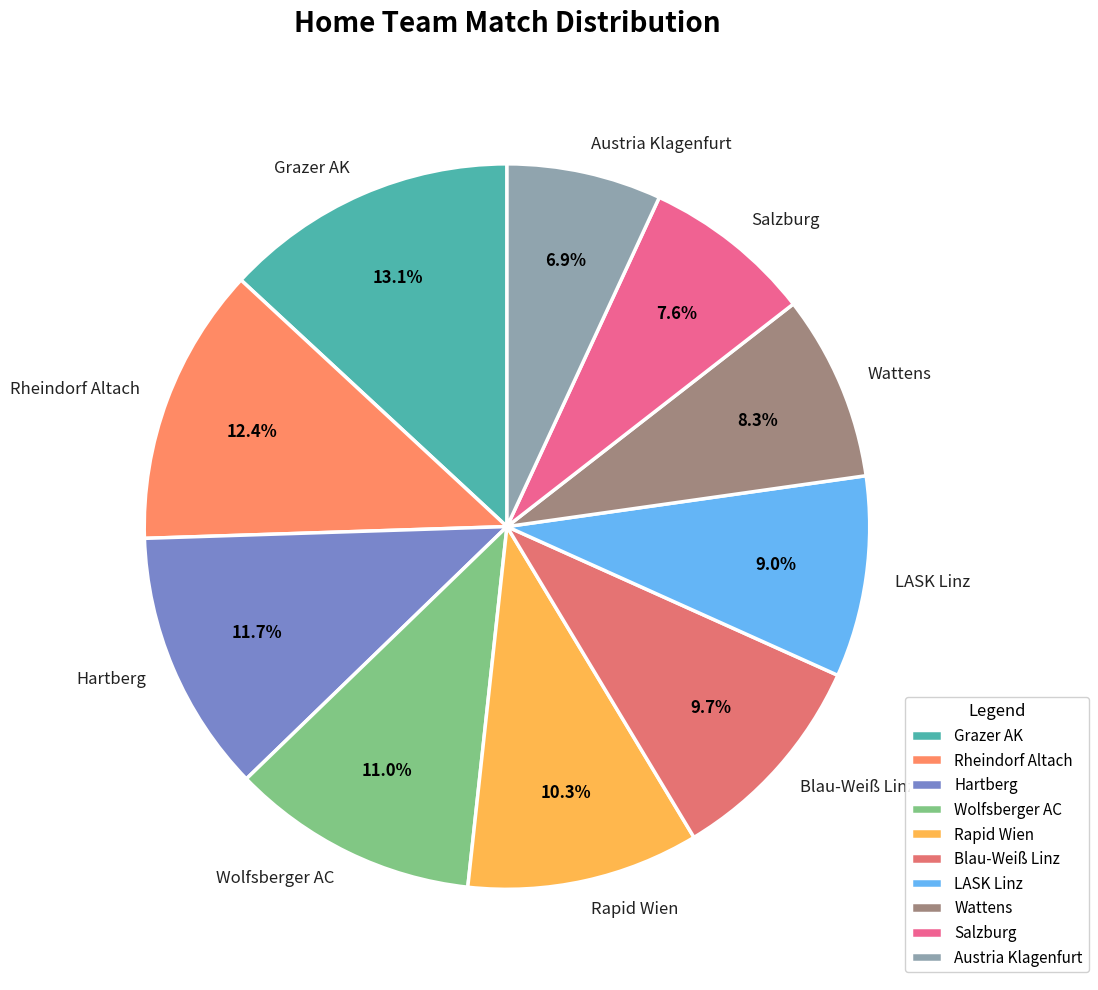

Which category has the smallest portion of the pie?

Austria Klagenfurt